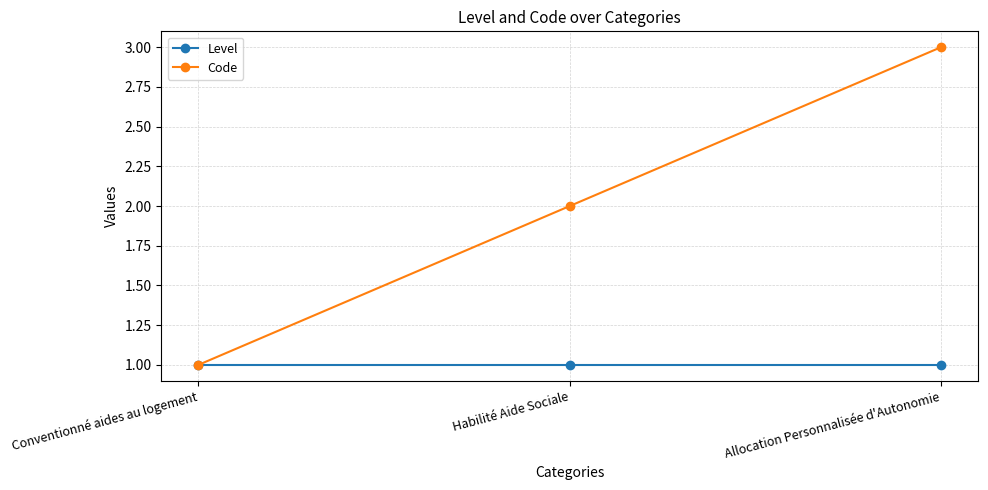

Reading left to right, extract all data points from this chart.

Level: Conventionné aides au logement=1	Habilité Aide Sociale=1	Allocation Personnalisée d'Autonomie=1
Code: Conventionné aides au logement=1	Habilité Aide Sociale=2	Allocation Personnalisée d'Autonomie=3